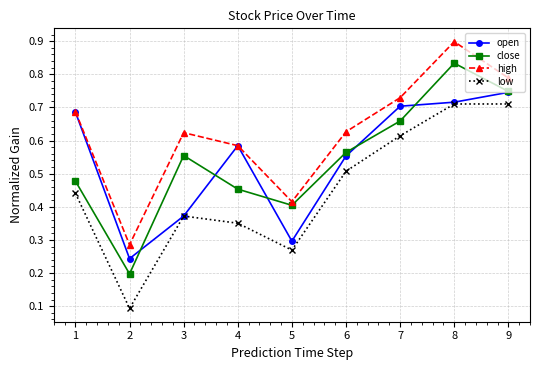

True or false: open has a value of 0.7 at 7.

True